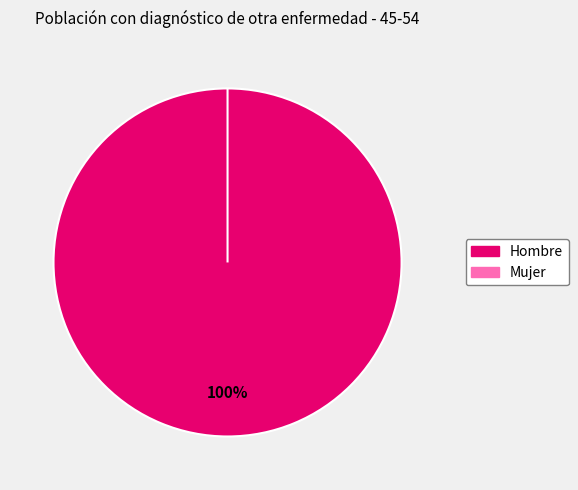

What is the change in value from Hombre to Mujer?

-1